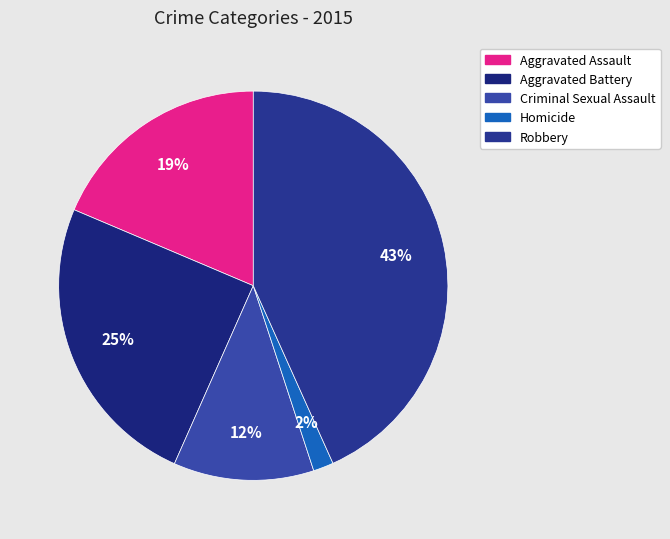

How many segments does this pie chart have?

5